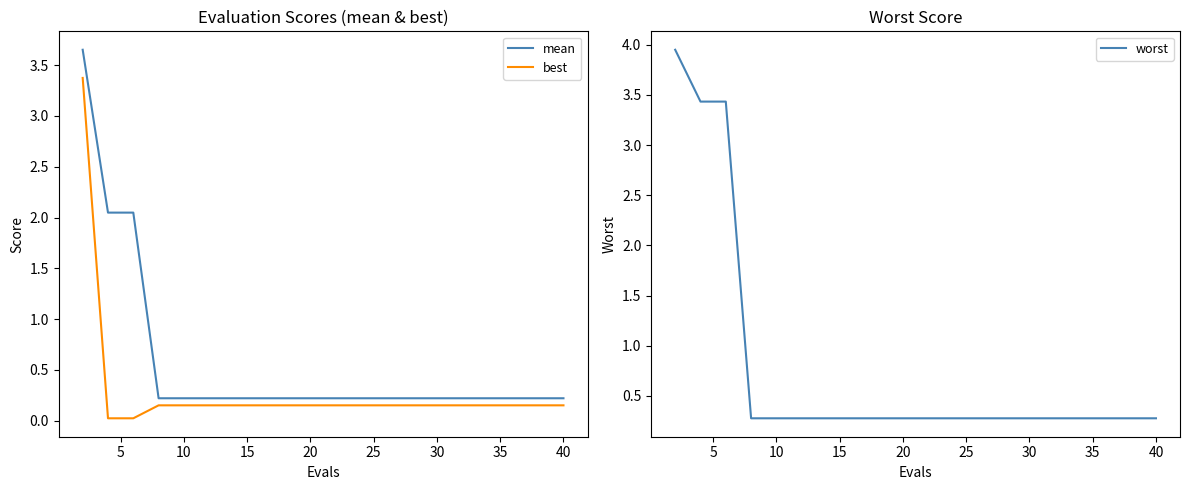

The mean series shows 0.2 at 10. True or false?

True